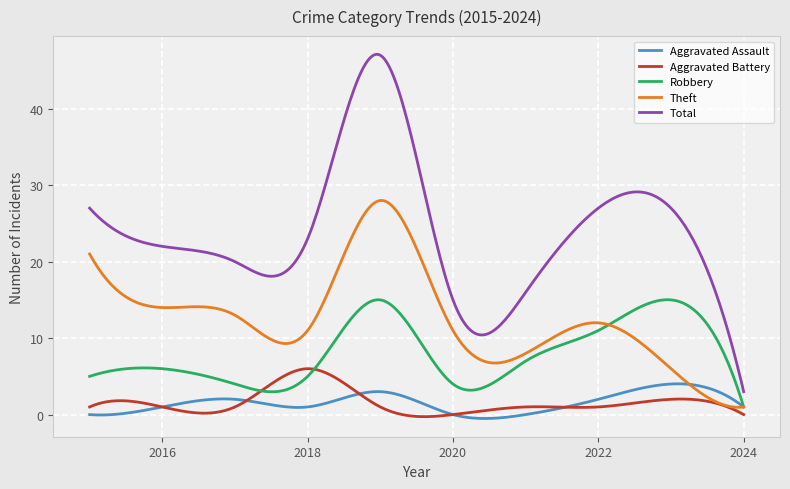

Does the chart have visible grid lines?

Yes